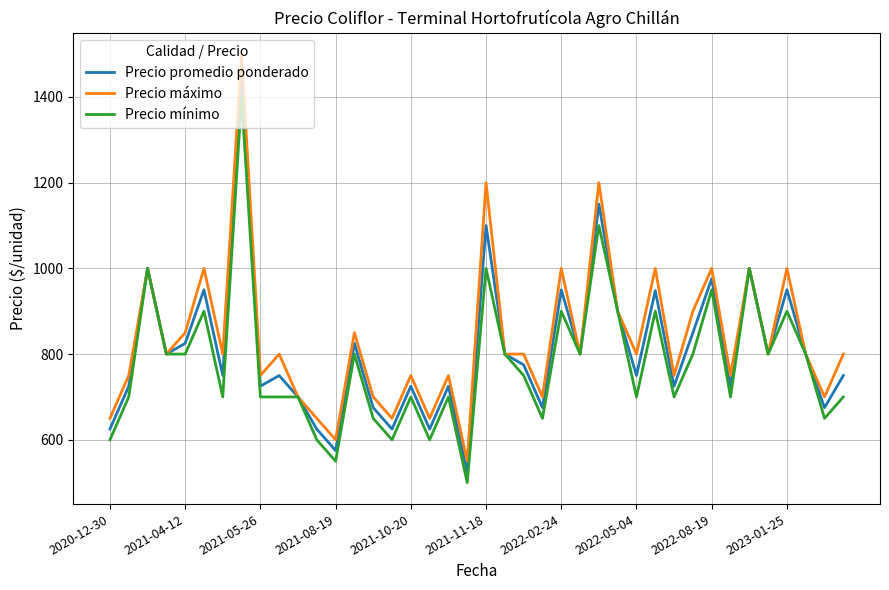

What are all the series names shown in the legend?

Precio promedio ponderado, Precio máximo, Precio mínimo